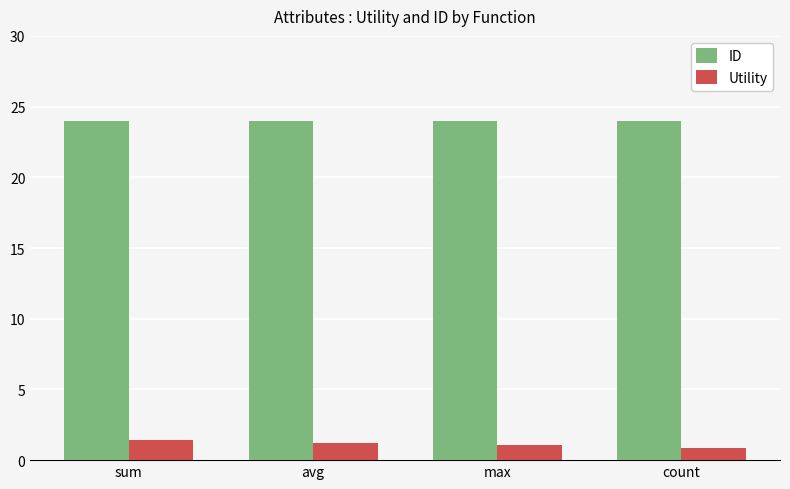

How many Utility values are between 1 and 2?

3